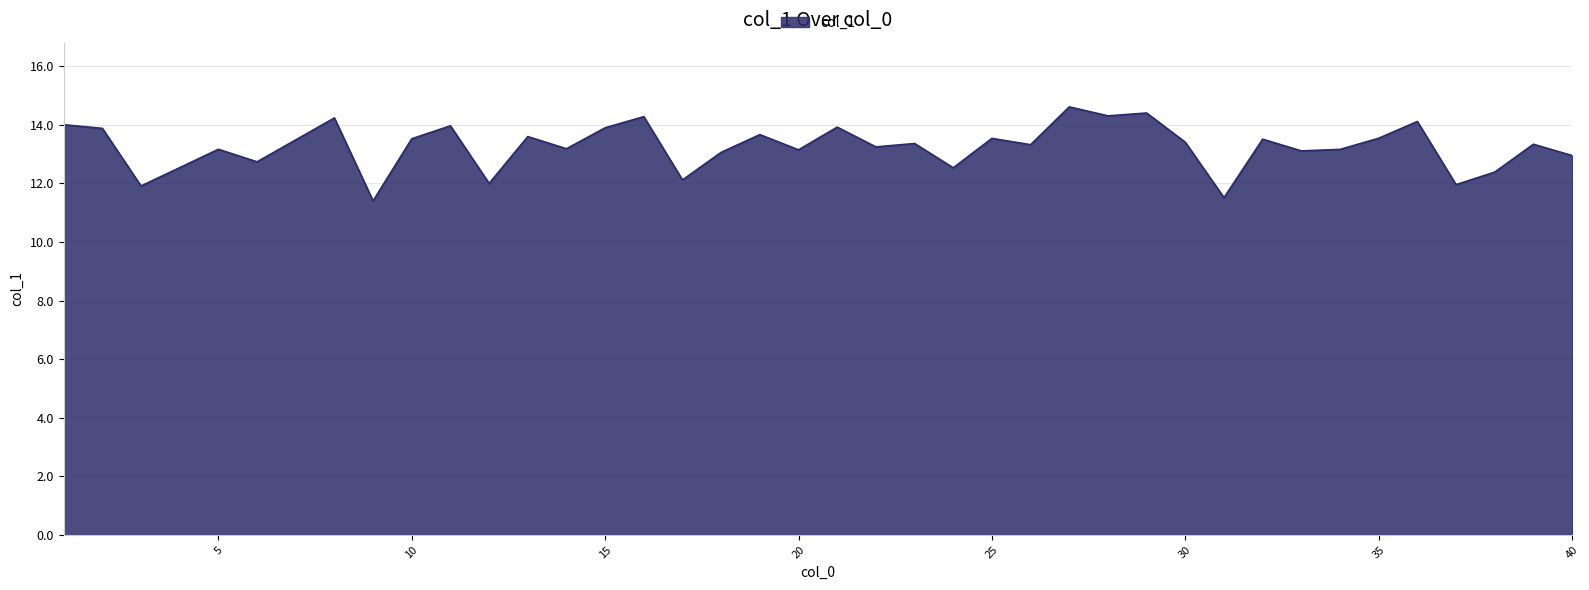

What is the smallest value displayed?

11.4